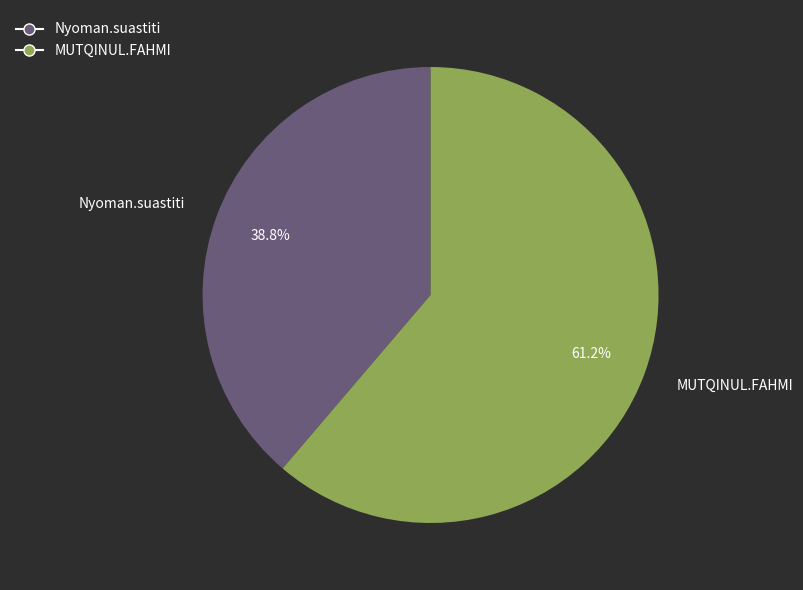

How many slices are in this pie chart?

2